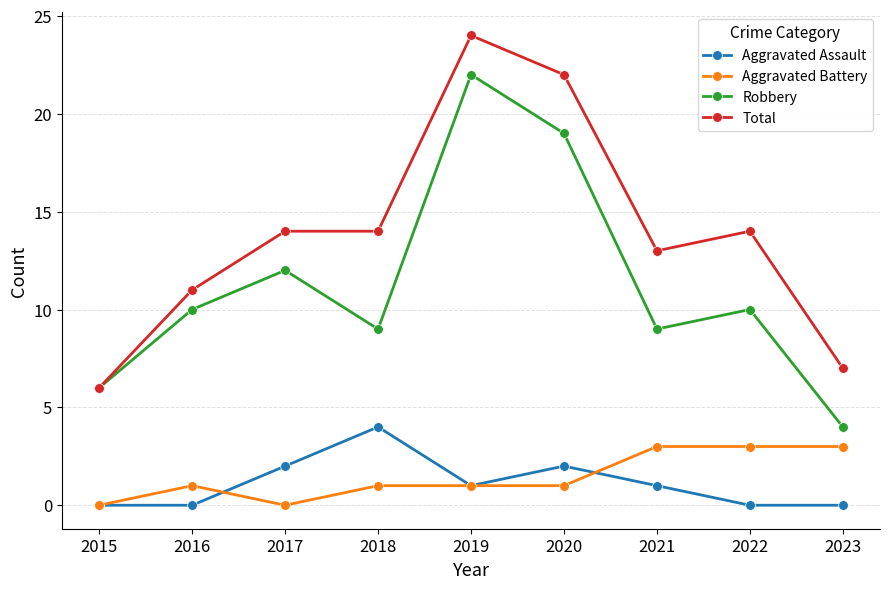

How many data points in Robbery are less than 10?

4